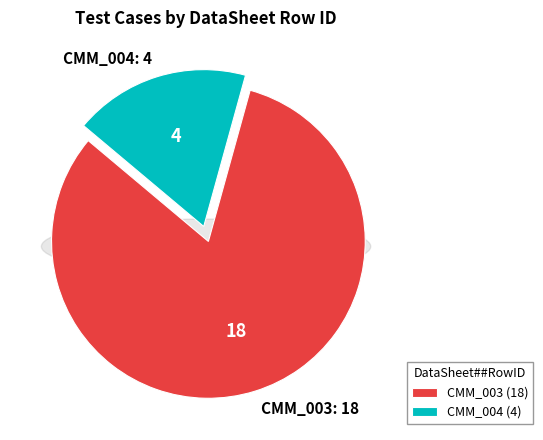

Is it true that CMM_003 is 97% of the pie?

False